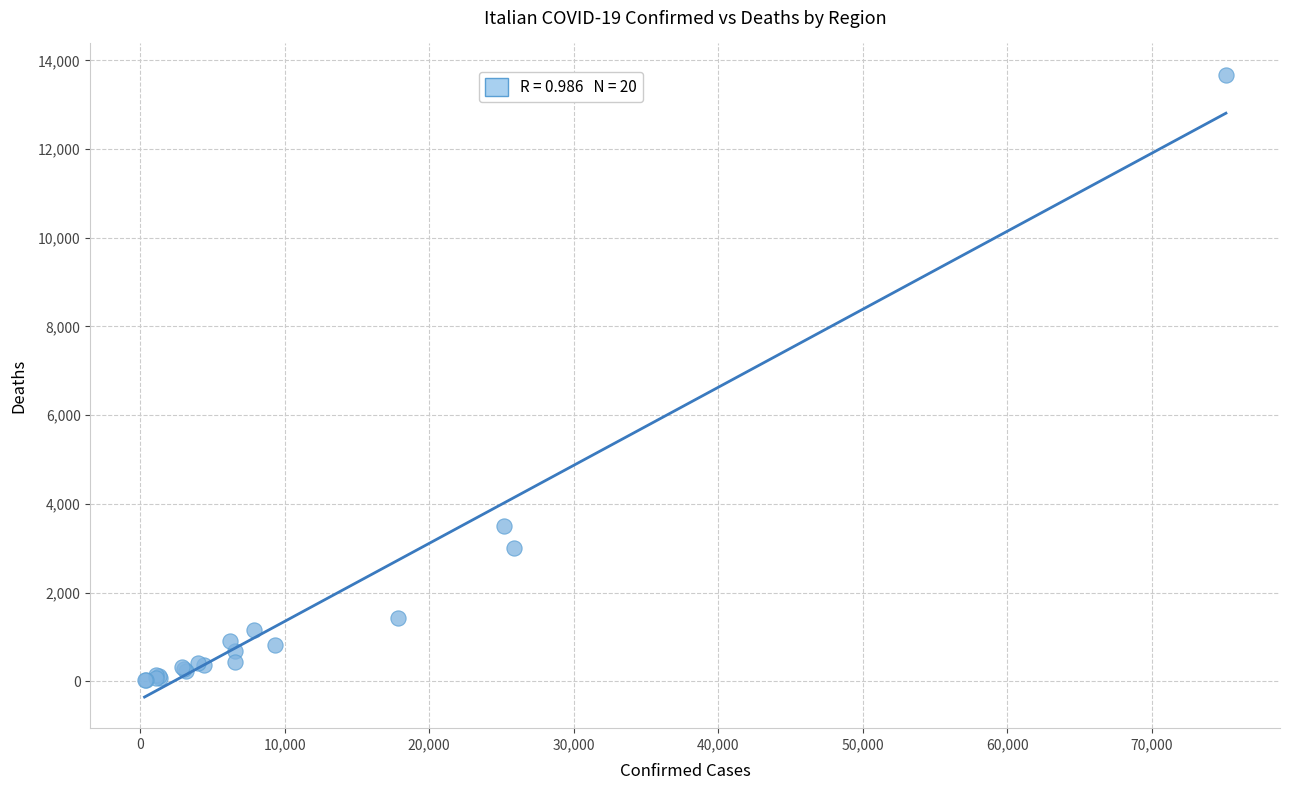

What Y value in the scatter plot is closest to 6850?

3512